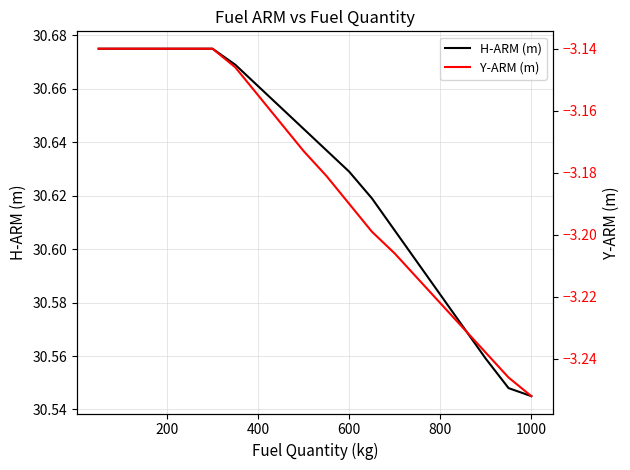

What is the sum of all Y-ARM (m) values?

-63.7